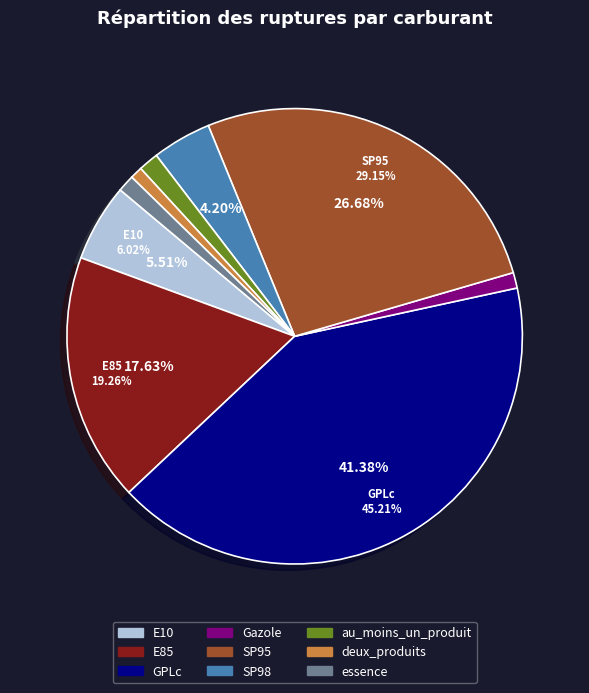

To the nearest percent, what percentage of the pie is E10?

6%